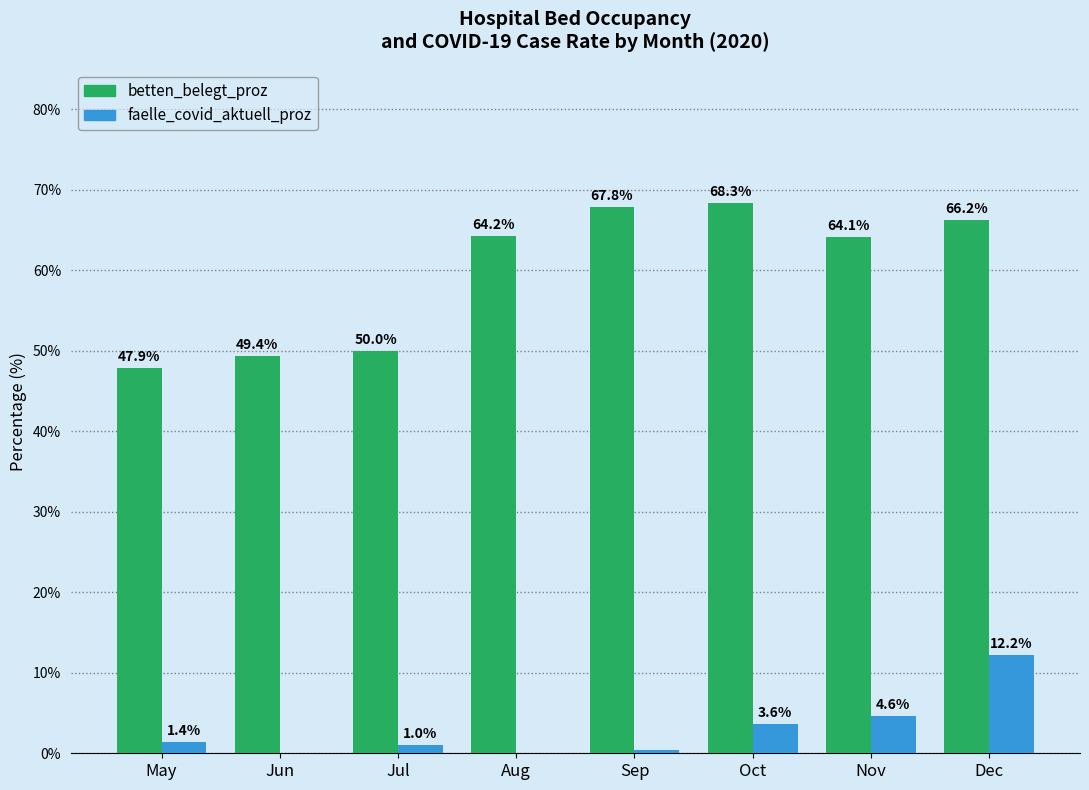

True or false: faelle_covid_aktuell_proz has a value of 0.0 at Aug.

True